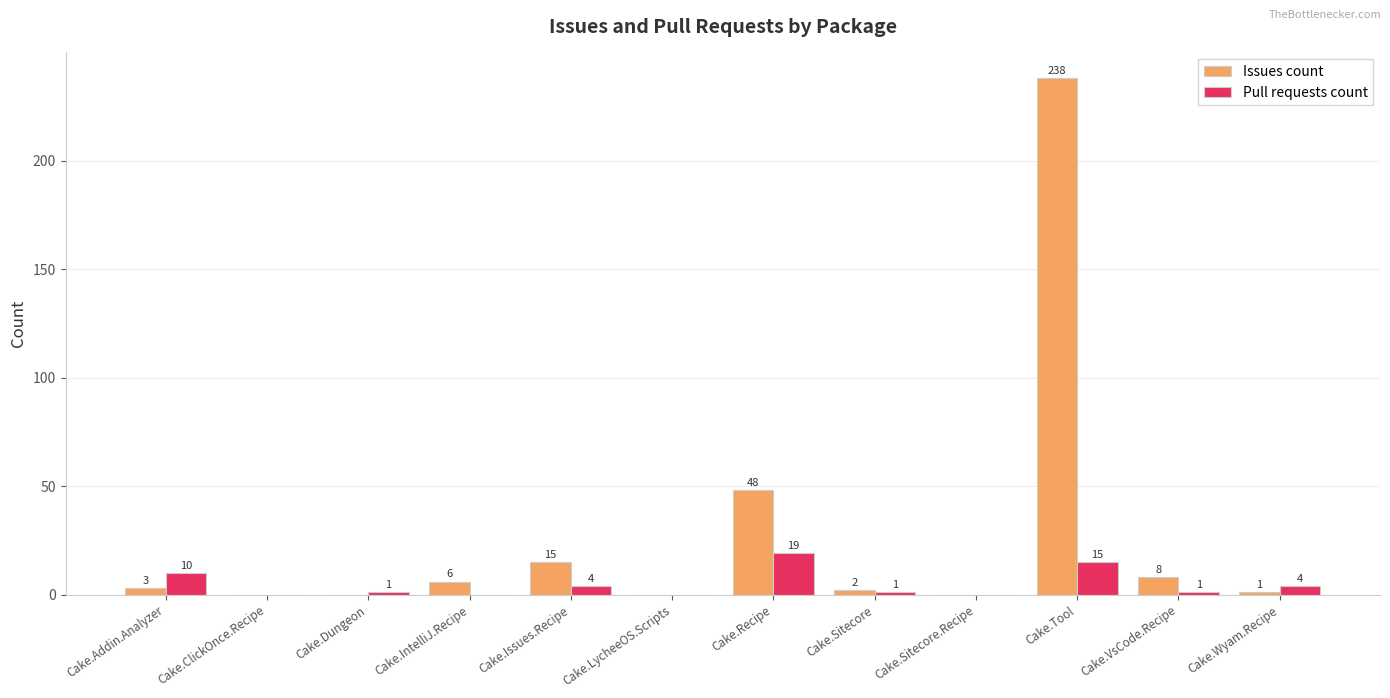

Which series has the widest spread of values?

Issues count